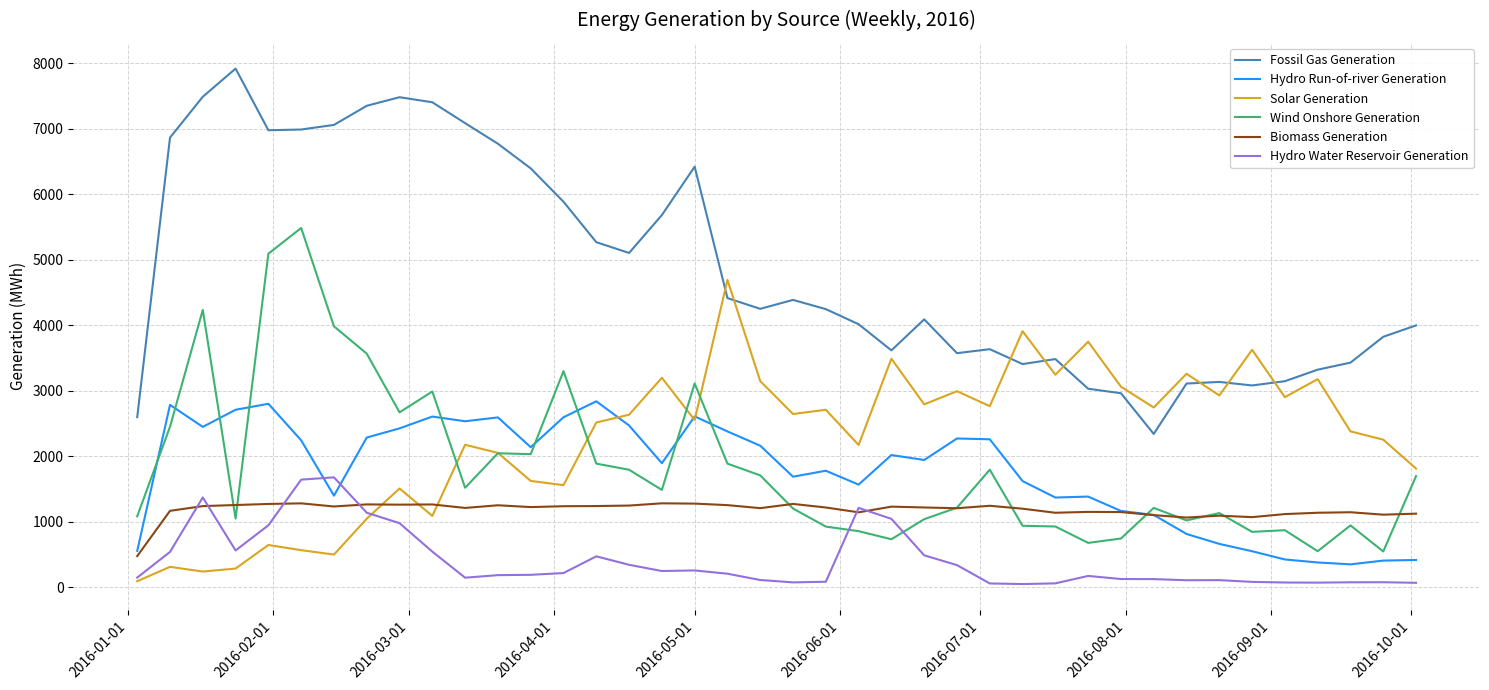

After their last crossing, which series has the higher values: Hydro Water Reservoir Generation or Wind Onshore Generation?

Wind Onshore Generation